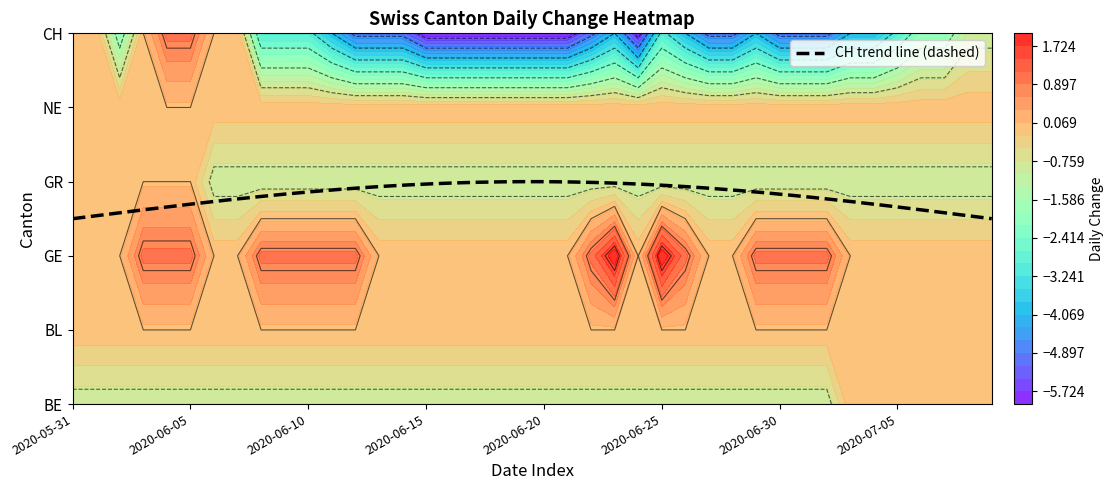

What is the difference between the maximum and minimum values in the CH series?

7